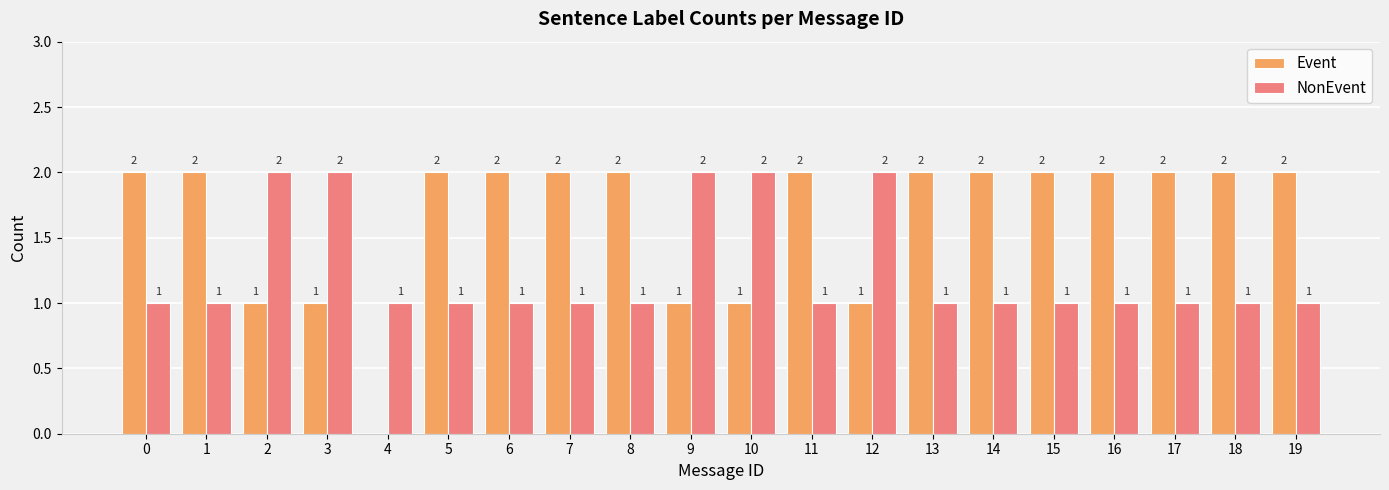

What is the sum of all Event values?

33